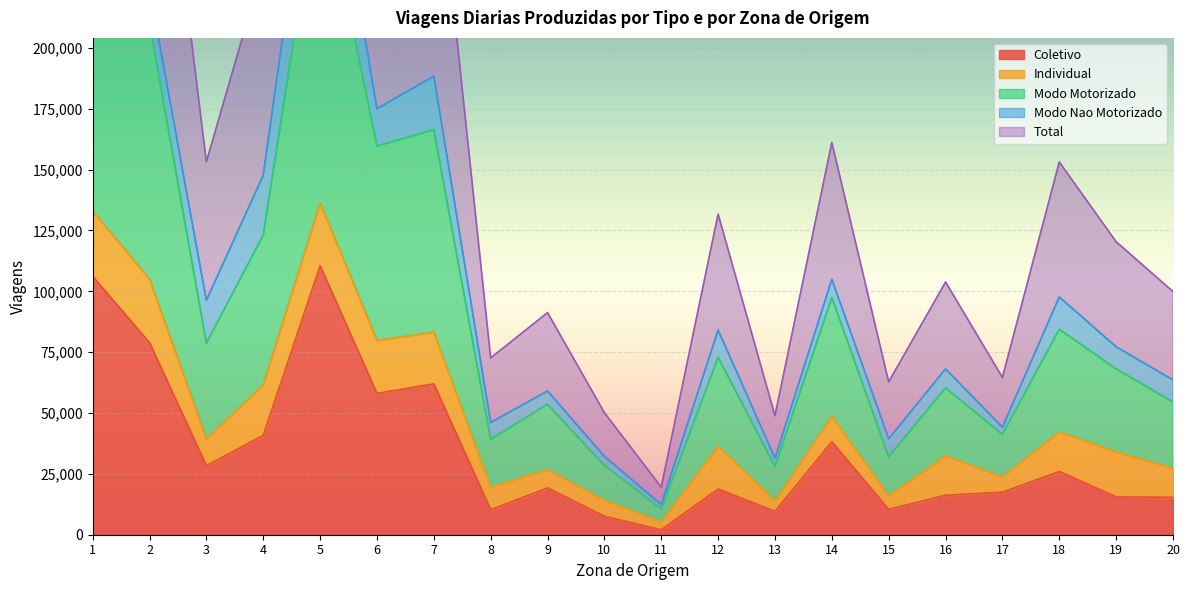

Does the chart display data point markers on the line(s)?

No